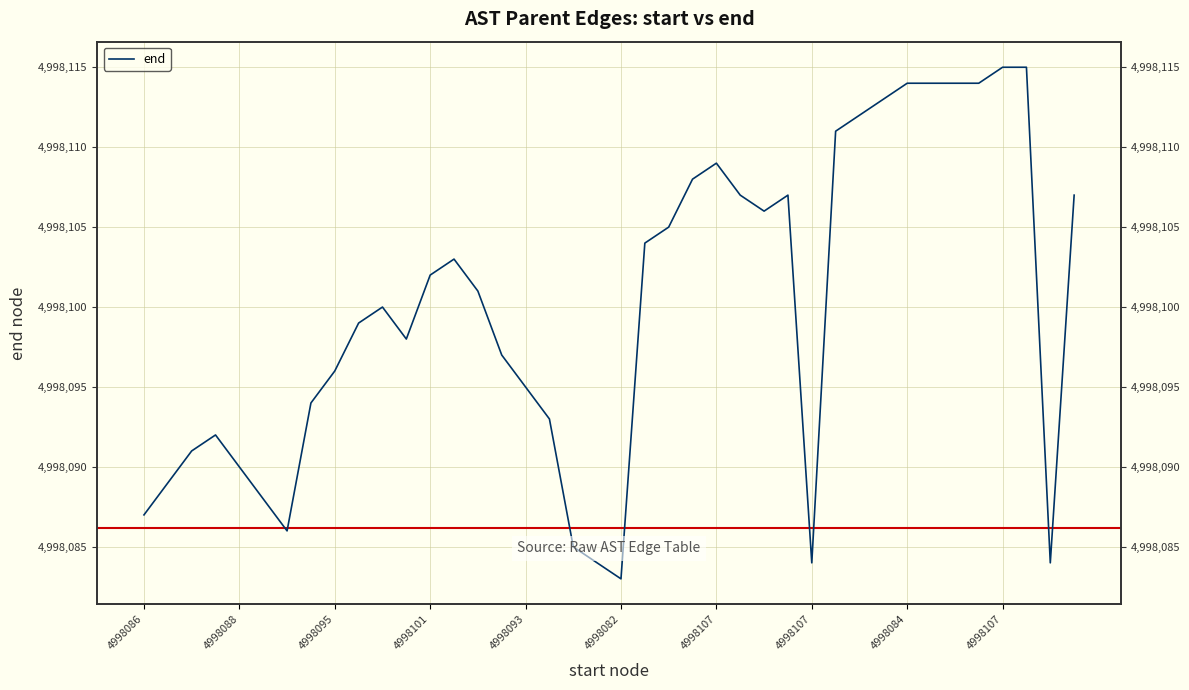

What is the value of the 37th point from the left?

4998115